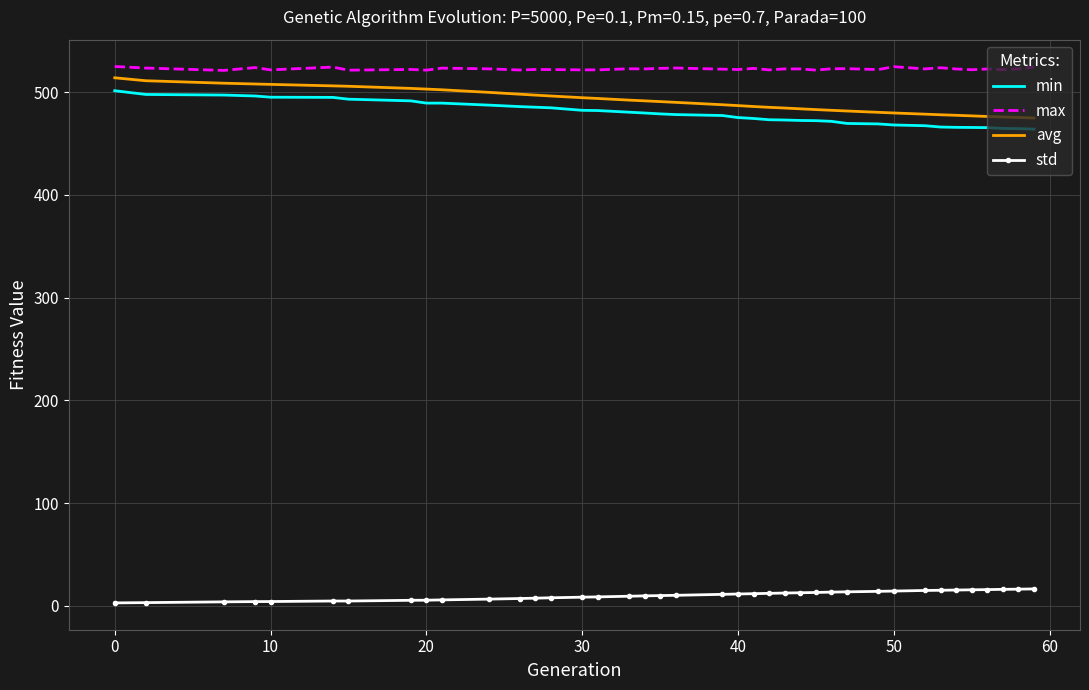

How many values in the min series are below 478?

19